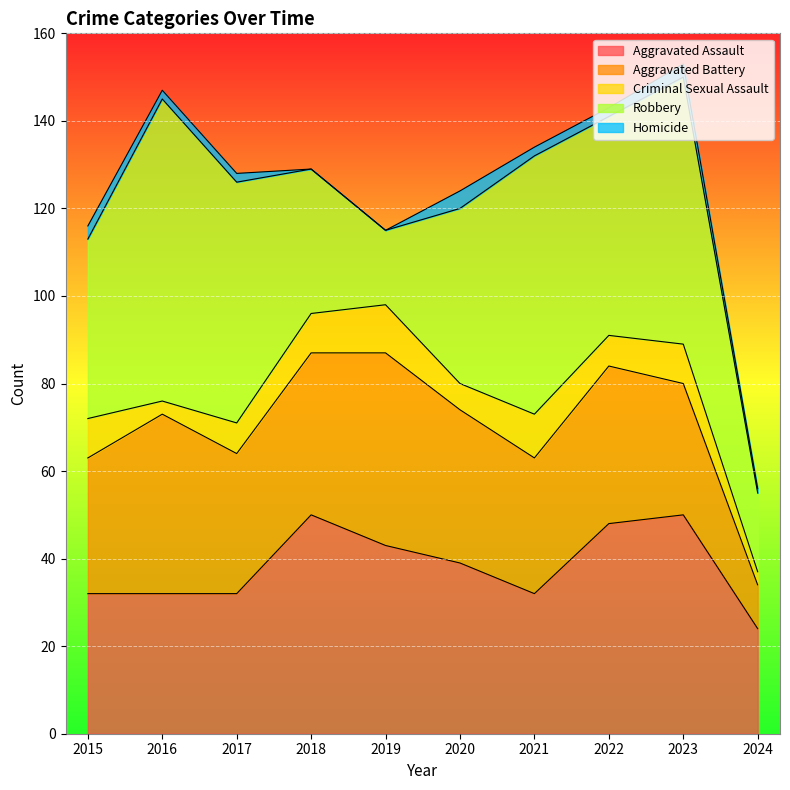

Between 2018 and 2019, which is larger?

2018